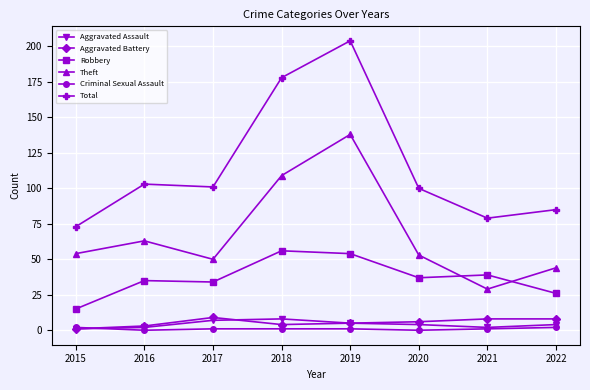

Which series changed the most between 2018 and 2020?

Total